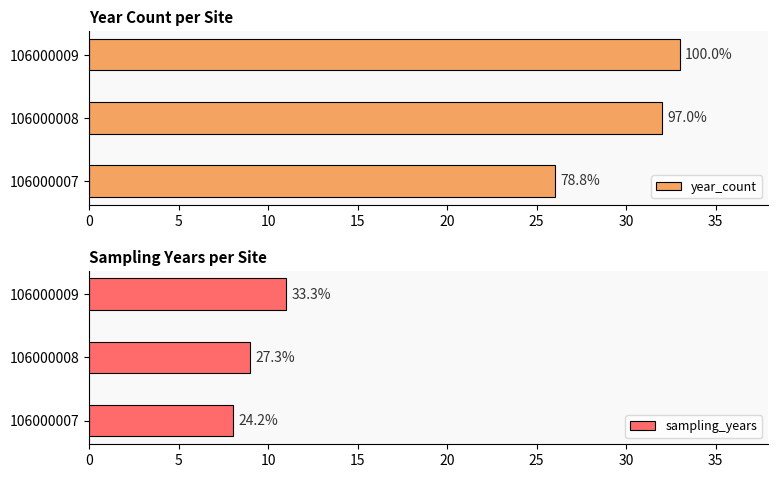

Rank the series by their maximum value, from highest to lowest.

year_count, sampling_years